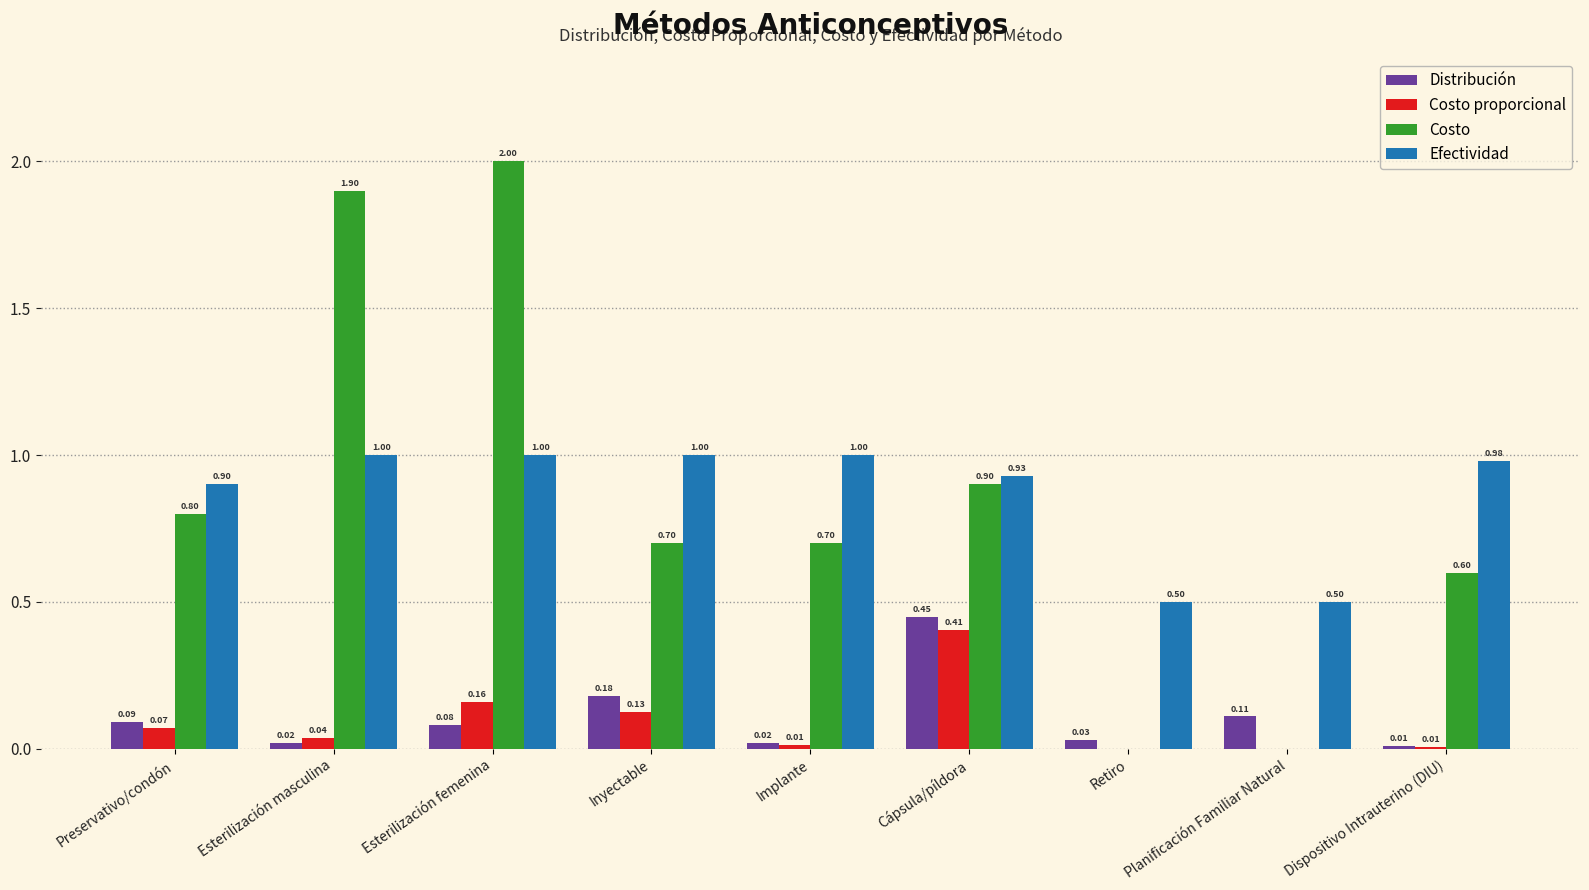

Which series changed the most between Implante and Cápsula/píldora?

Distribución